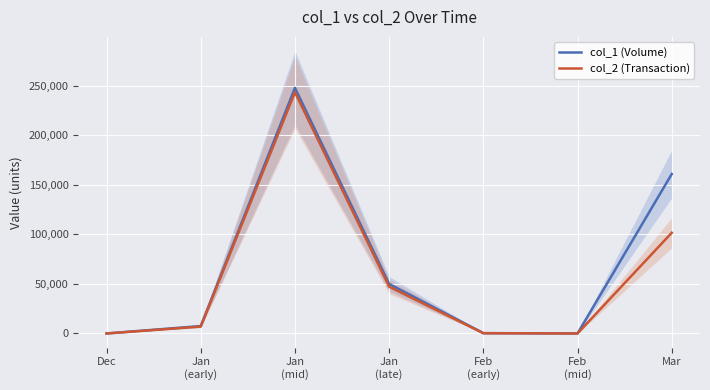

True or false: col_2 (Transaction) and col_1 (Volume) intersect in this chart.

False